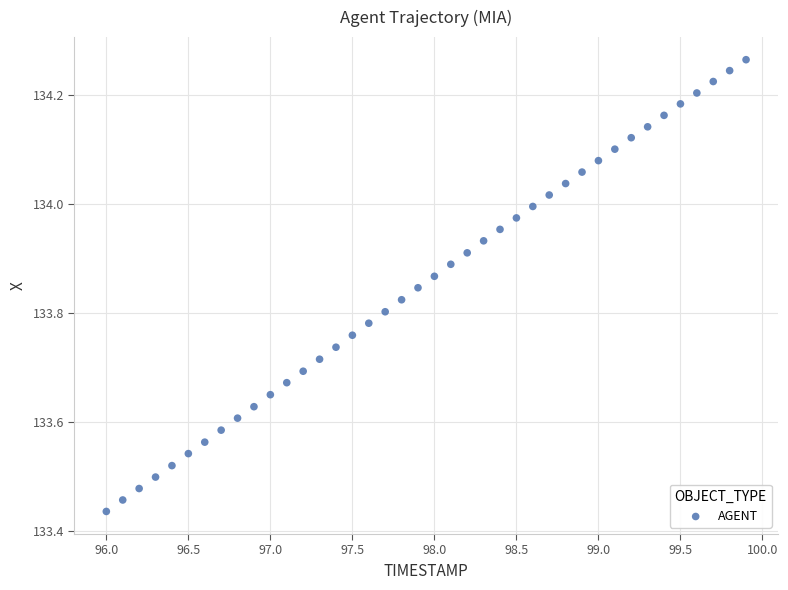

What is the range of X values (max minus min)?

3.9